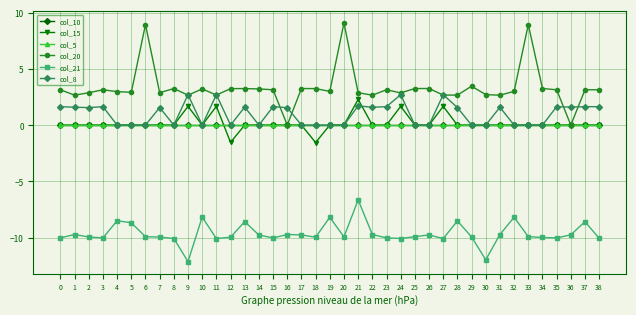

Does the chart have visible grid lines?

Yes